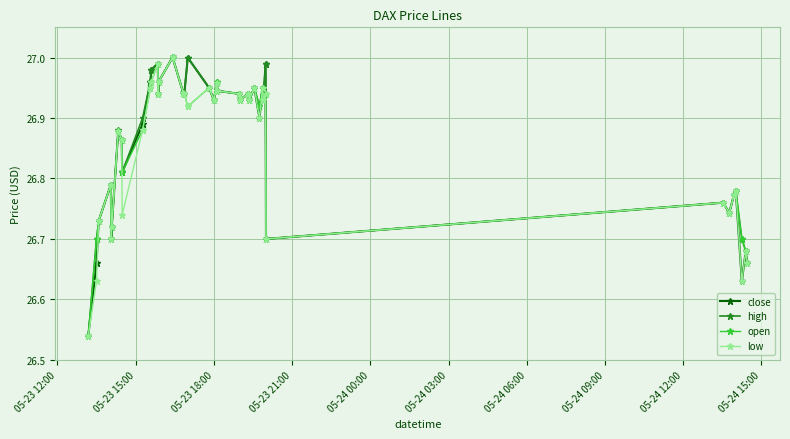

Does the chart display data point markers on the line(s)?

Yes